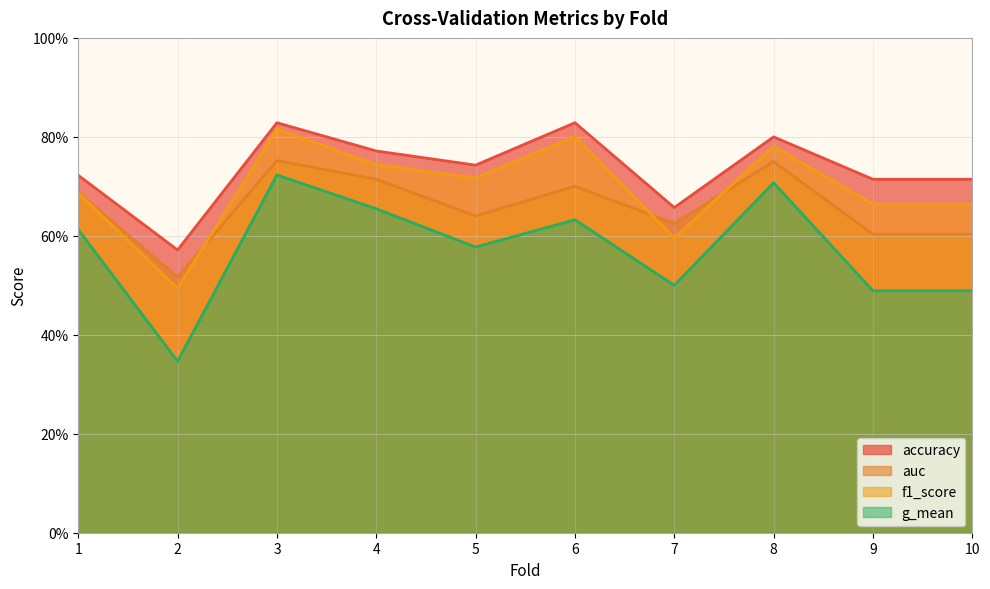

What is the value of the accuracy point at the 10th from the left?

0.7